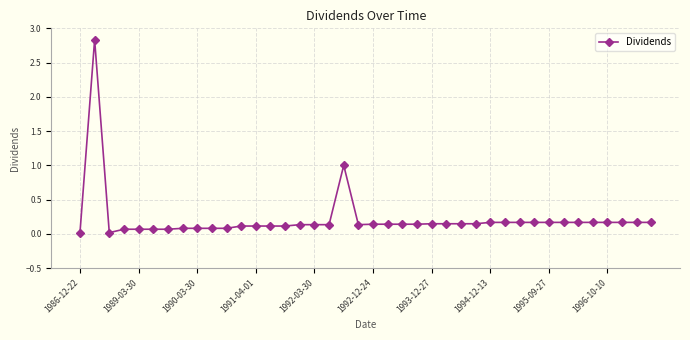

What is the sum of all values?

8.6